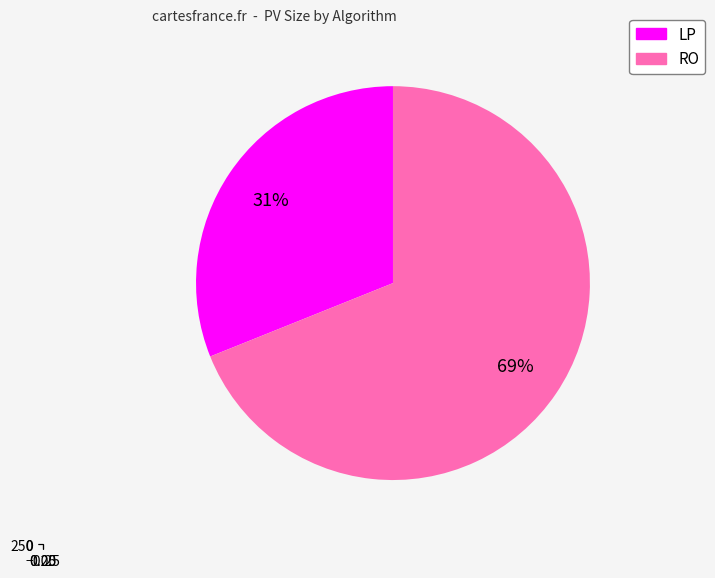

How many slices are in this pie chart?

2